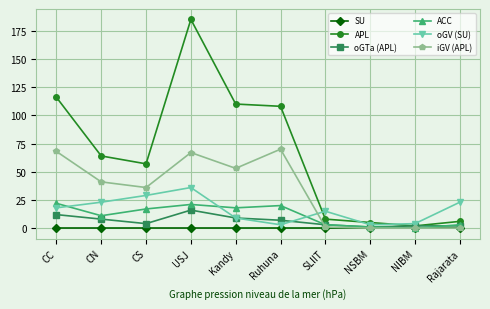

Where is the first local maximum for APL?

USJ